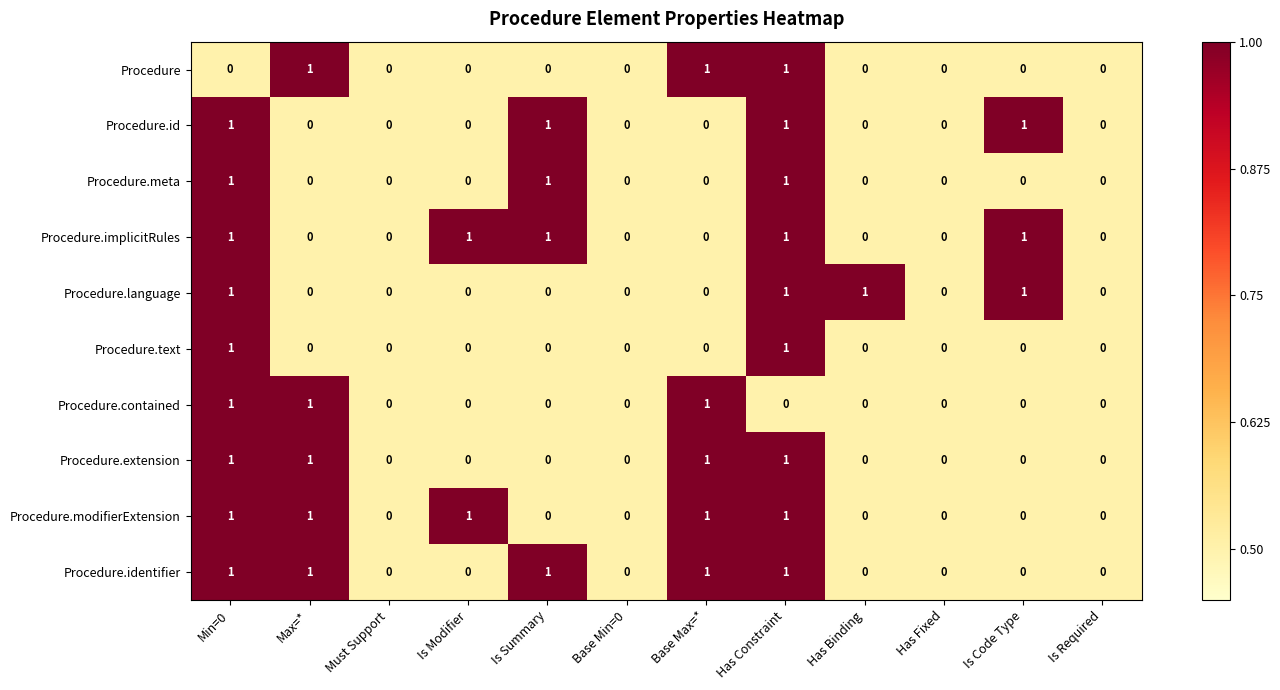

Is the value of Procedure.modifierExtension at Has Binding greater than the value of Procedure.language at Min=0?

No